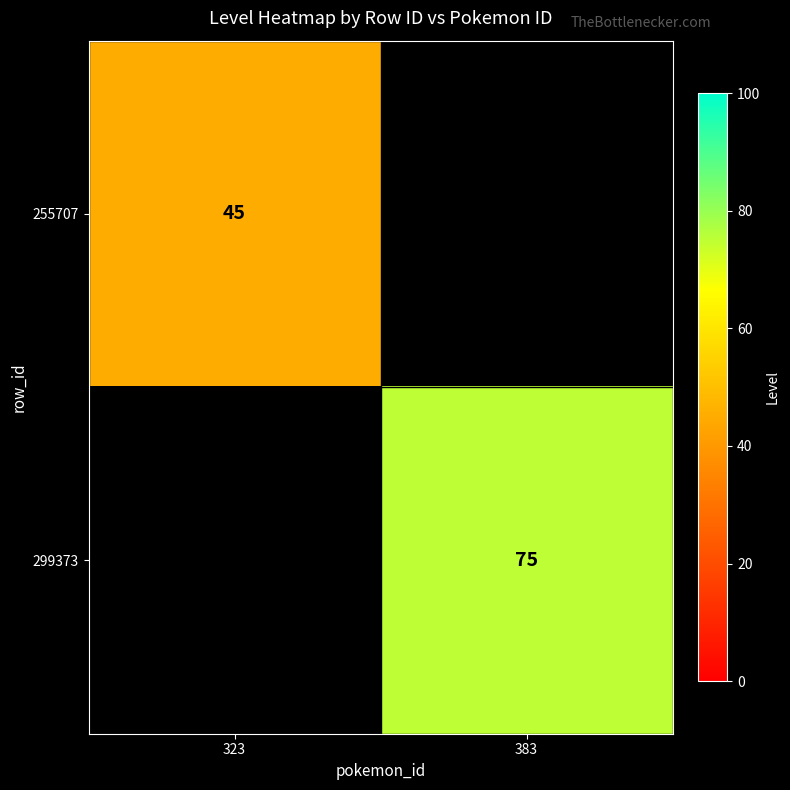

Is the value of 299373 at 383 greater than the value of 255707 at 323?

Yes